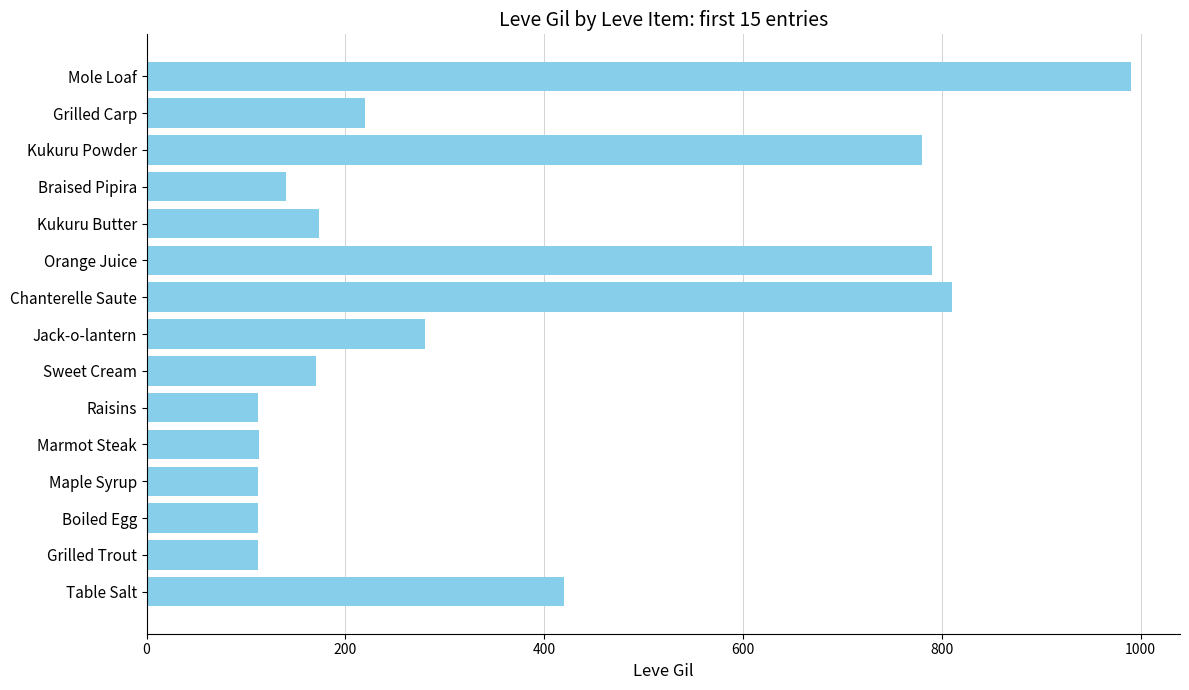

How many bars are there in total?

15